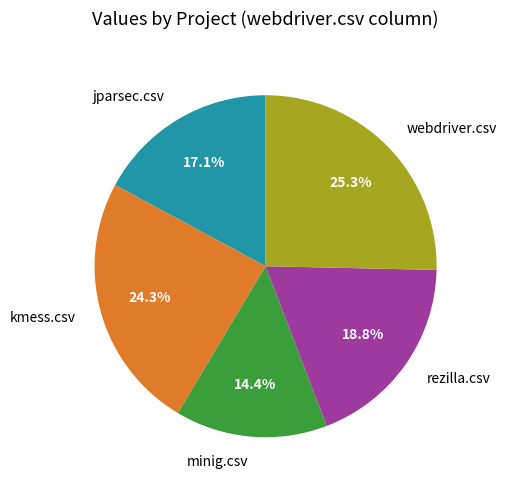

Which category has the smallest portion of the pie?

minig.csv